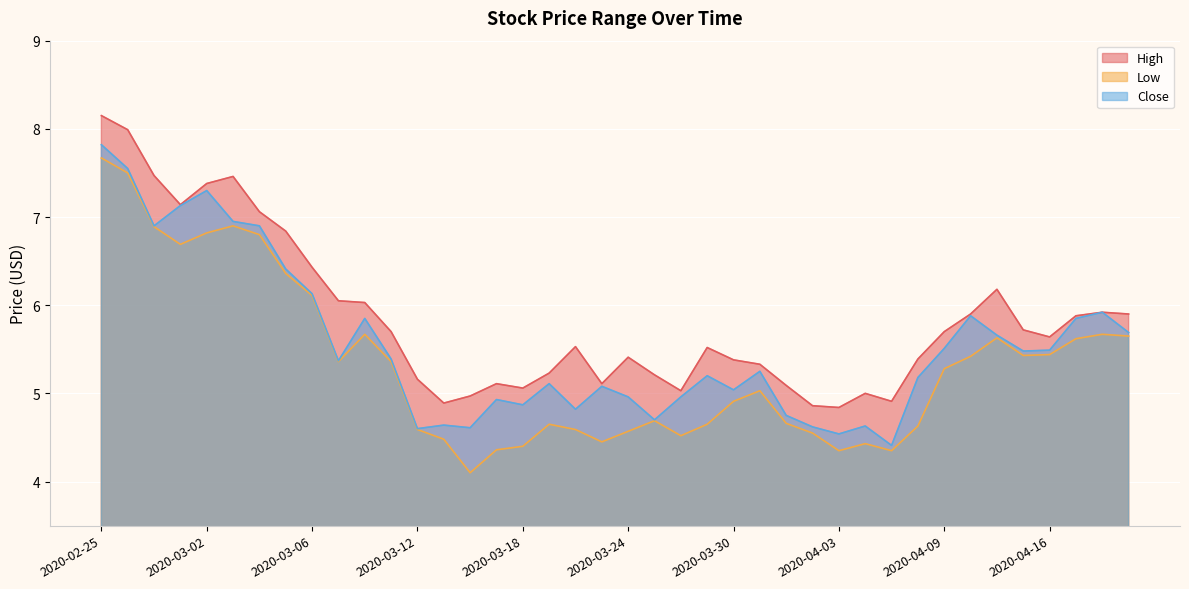

How many lines are shown in the chart?

3